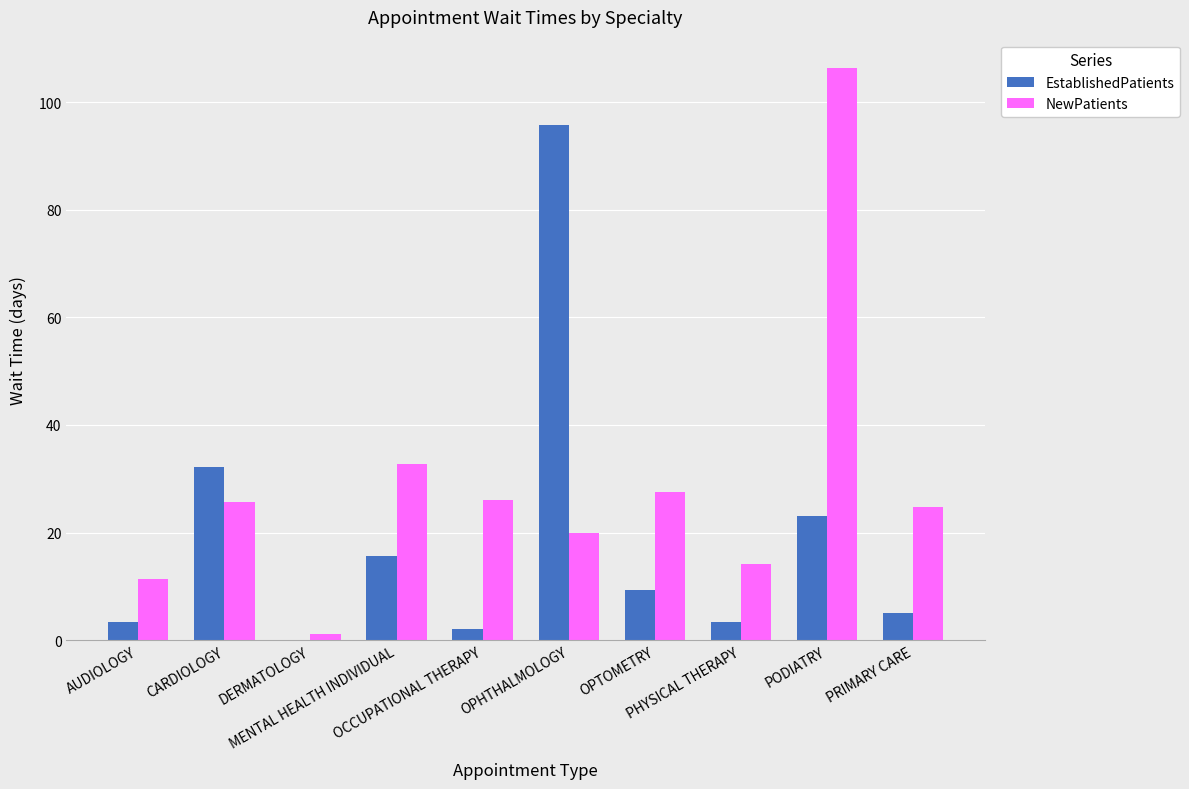

Which series has the largest total across all categories?

NewPatients